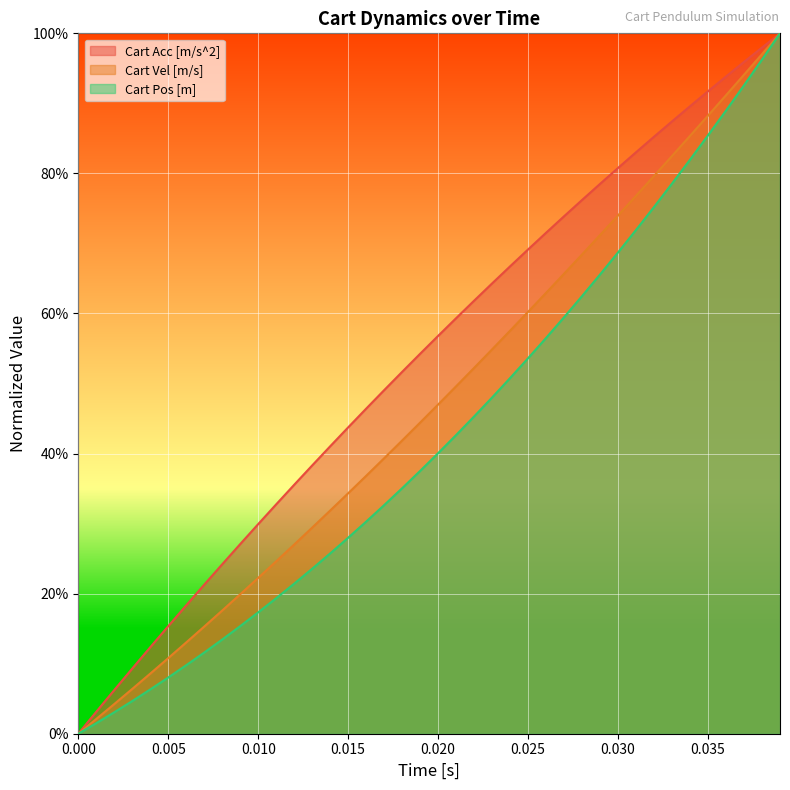

List the series in order of their peak value, lowest first.

Cart Acc [m/s^2], Cart Vel [m/s], Cart Pos [m]